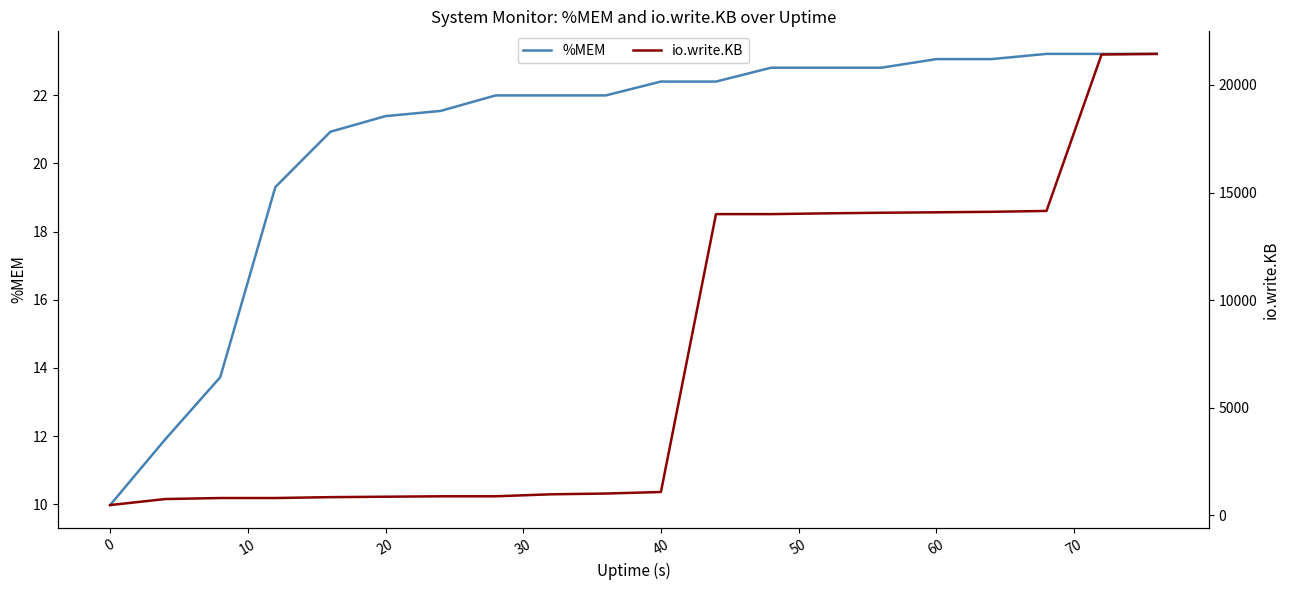

Does the chart display data point markers on the line(s)?

No